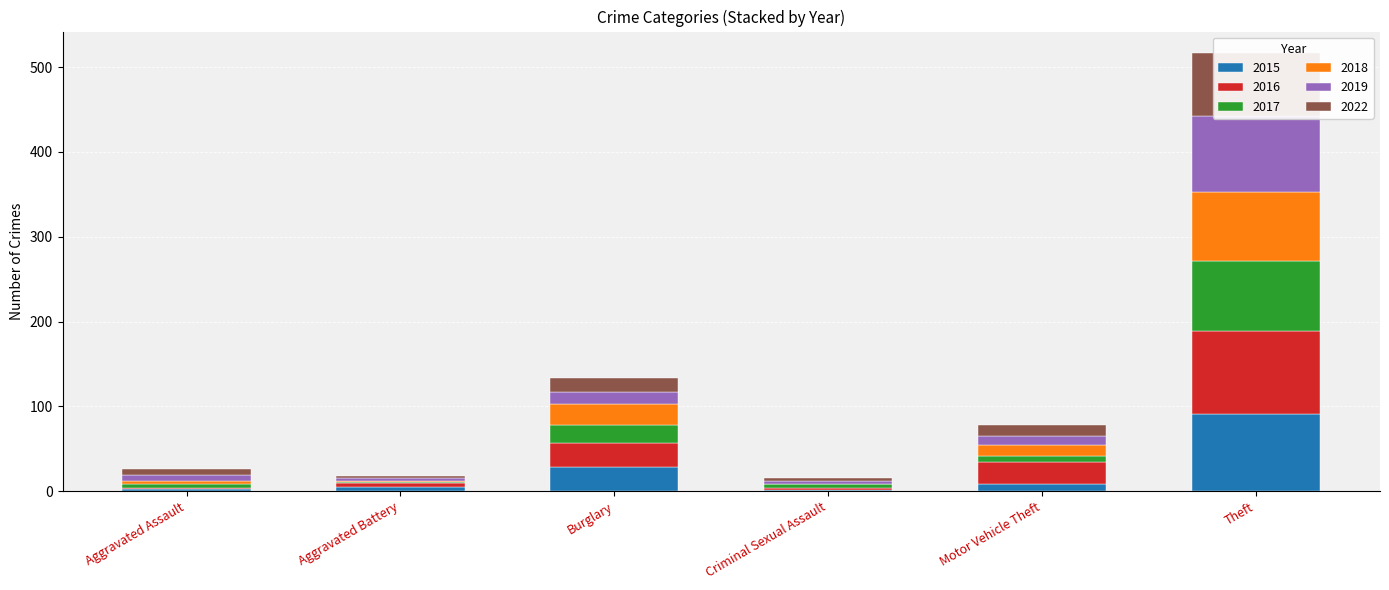

The 2017 series shows 1 at Aggravated Battery. True or false?

False